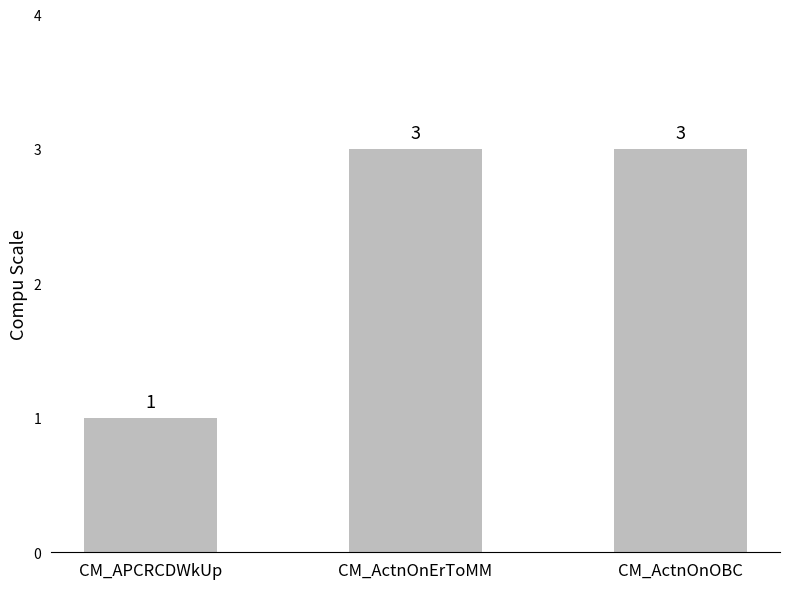

What is the ratio of the value at CM_ActnOnErToMM to the value at CM_ActnOnOBC?

1.0